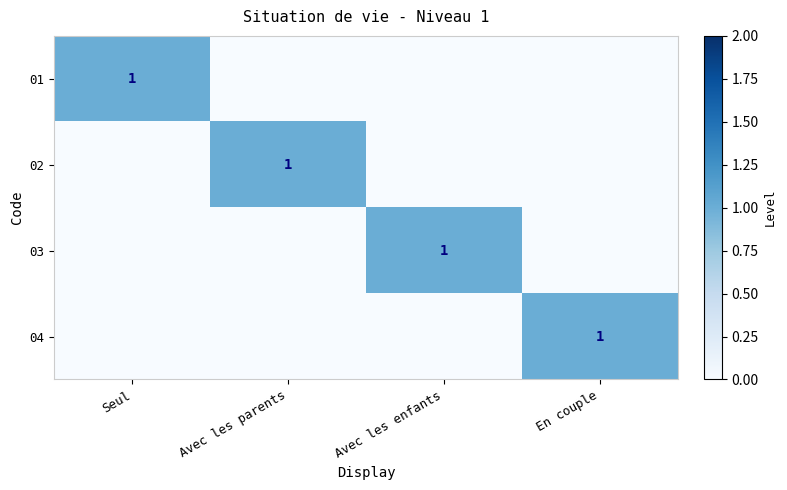

What is the spread (max minus min) of values at Avec les enfants?

1